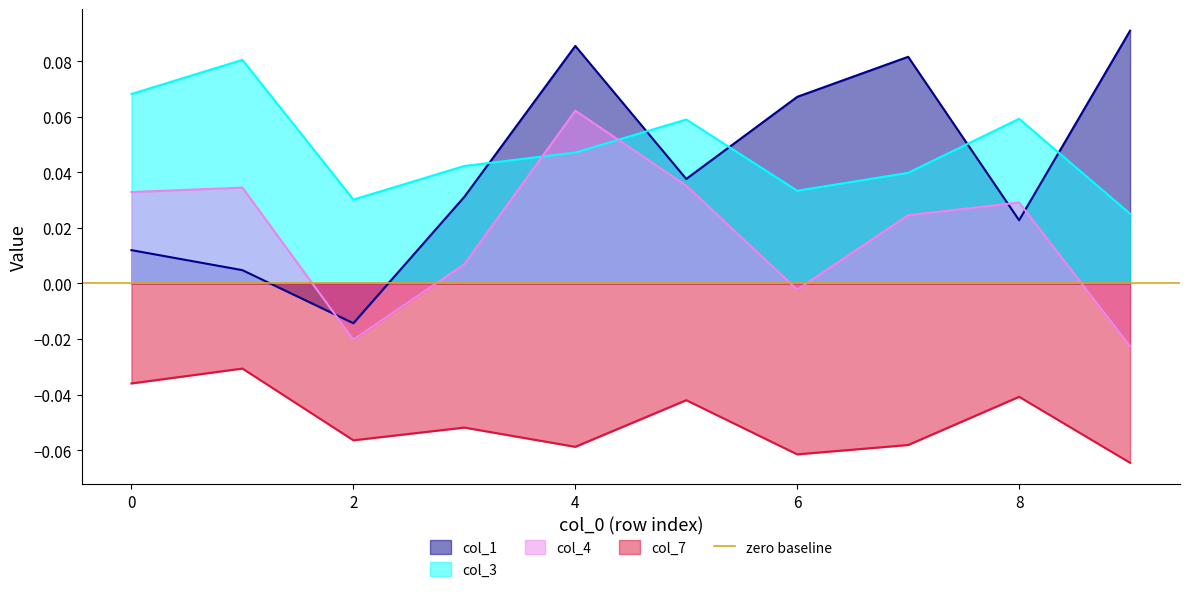

True or false: col_4 has a value of 0.0 at 3.

False